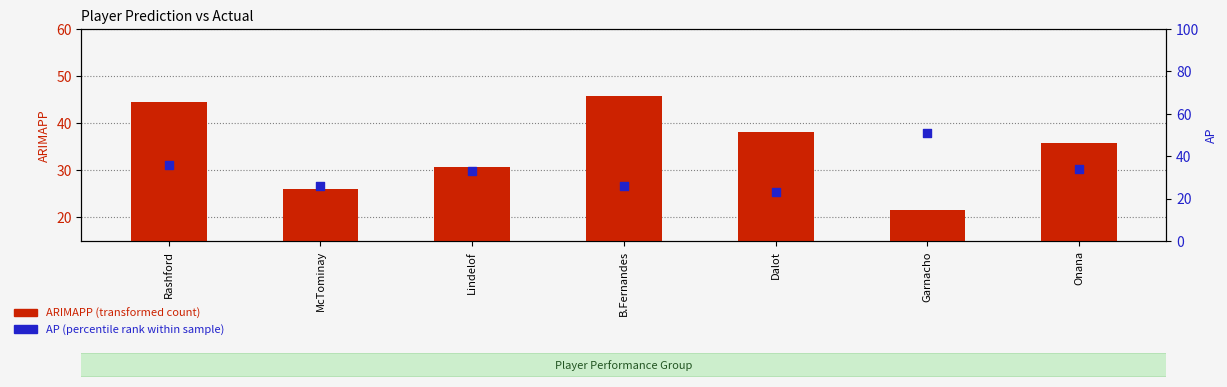

What is the total value across all series at Onana?

69.9